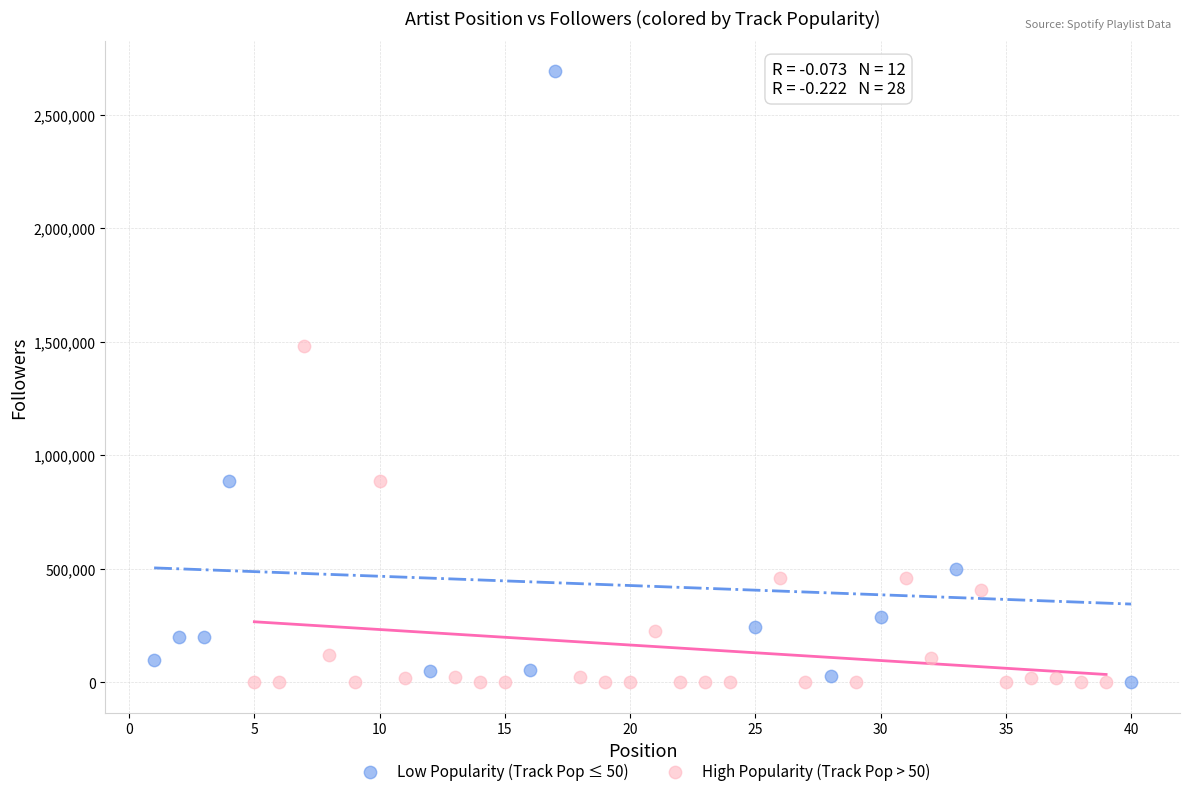

What are all the series names shown in the legend?

Low Popularity (Track Pop ≤ 50), High Popularity (Track Pop > 50)